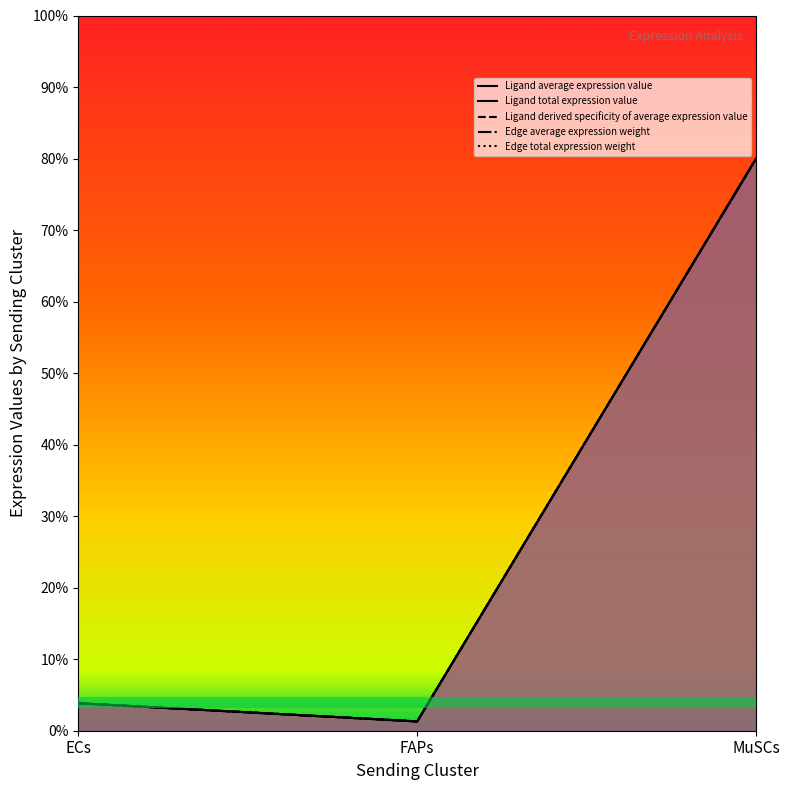

Reading right to left, transcribe all the data shown in this chart.

Ligand average expression value: 0.8	0.0	0.0
Ligand total expression value: 0.8	0.0	0.0
Ligand derived specificity of average expression value: 0.8	0.0	0.0
Edge average expression weight: 0.8	0.0	0.0
Edge total expression weight: 0.8	0.0	0.0